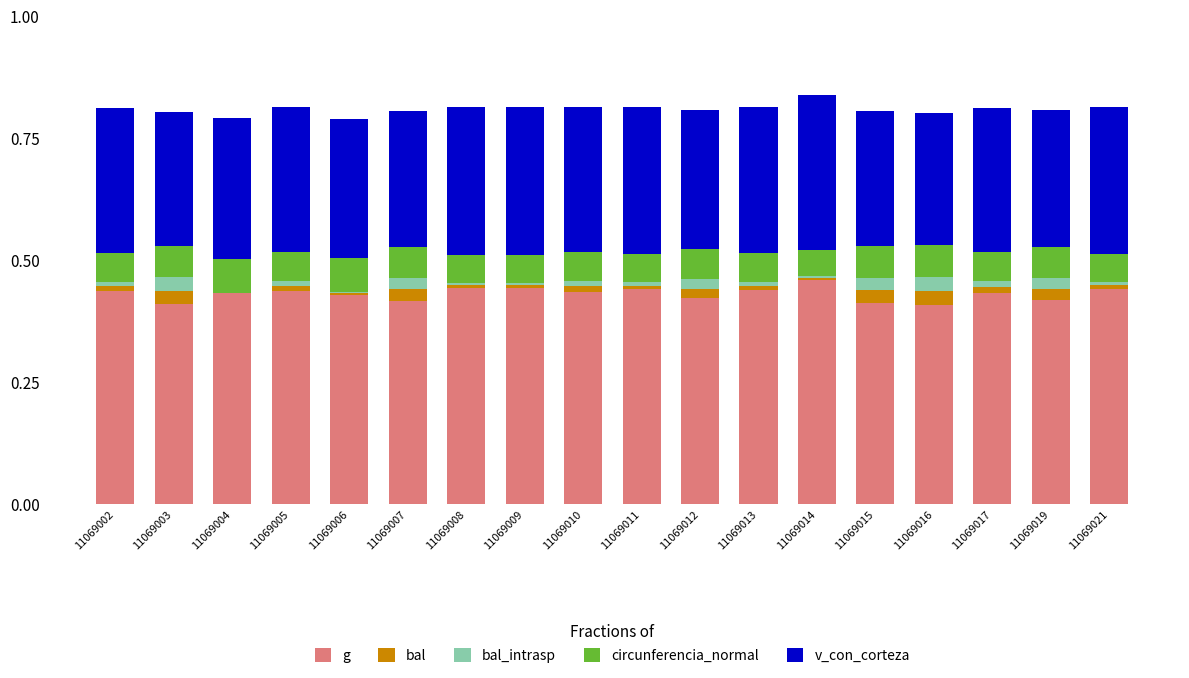

Is it true that g equals 0.4 at 11069019?

True